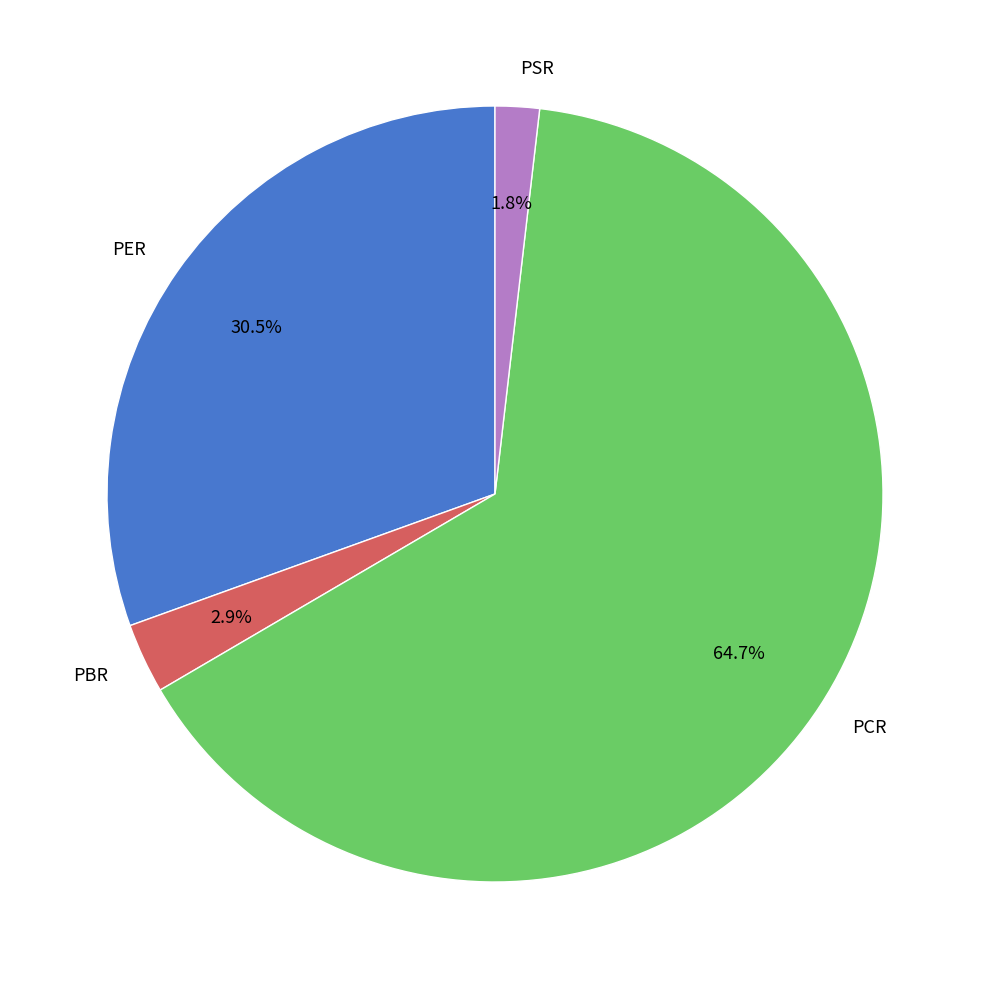

How many slices are in this pie chart?

4